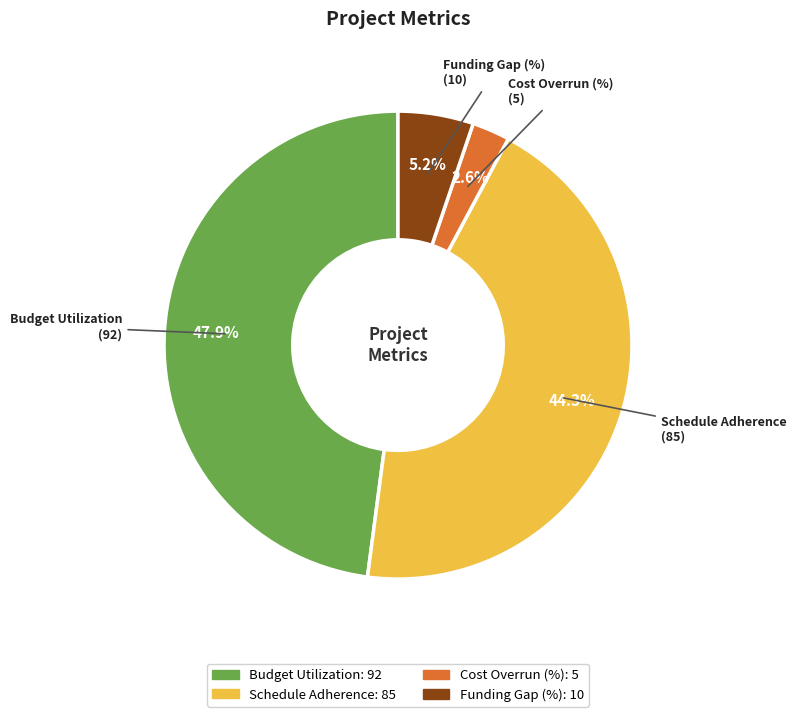

Rank the categories by value from highest to lowest.

Budget Utilization, Schedule Adherence, Funding Gap (%), Cost Overrun (%)